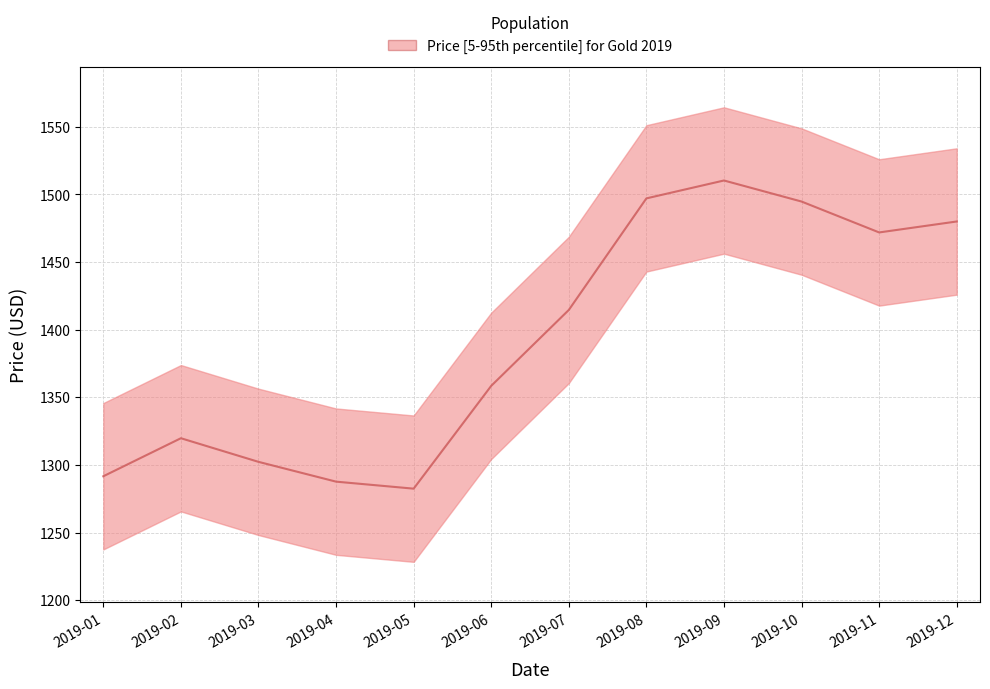

How many interior local peaks (higher than both neighbors) does the data have?

2